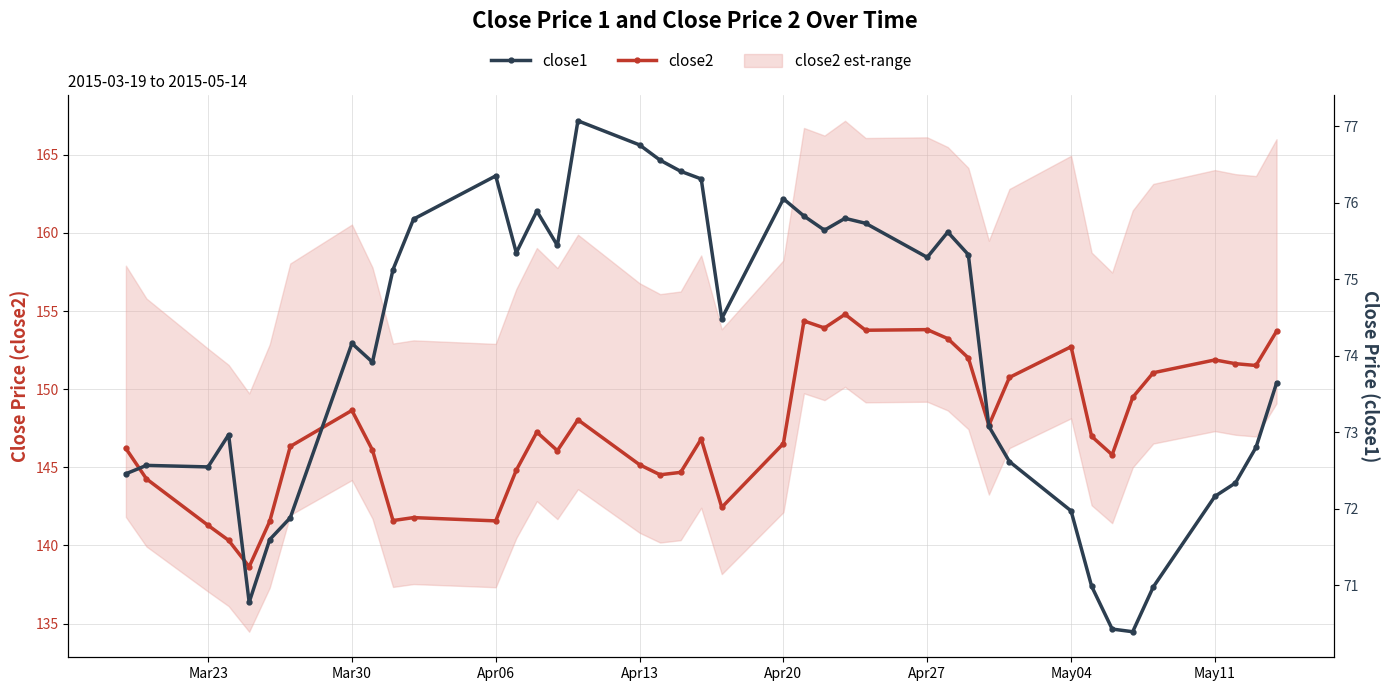

Reading left to right, what are all the values shown in this chart?

close2: 146.2	144.3	141.3	140.3	138.6	141.5	146.3	148.6	146.1	141.6	141.8	141.6	144.8	147.2	146.1	148.0	145.2	144.5	144.7	146.8	142.4	146.5	154.4	153.9	154.8	153.8	153.8	153.2	152.0	147.7	150.8	152.7	147.0	145.8	149.5	151.1	151.9	151.6	151.5	153.7
close1: 72.5	72.6	72.5	73.0	70.8	71.6	71.9	74.2	73.9	75.1	75.8	76.3	75.3	75.9	75.4	77.1	76.8	76.6	76.4	76.3	74.5	76.0	75.8	75.6	75.8	75.7	75.3	75.6	75.3	73.1	72.6	72.0	71.0	70.4	70.4	71.0	72.2	72.3	72.8	73.6